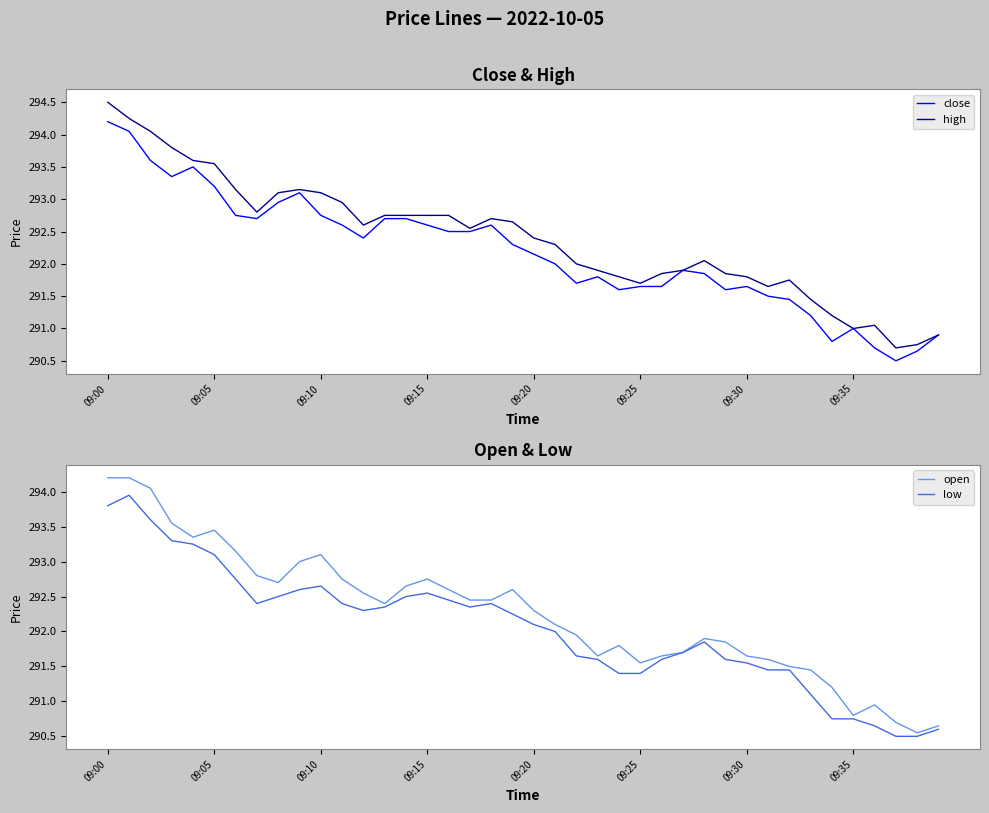

What is the minimum value shown in the chart?

290.5